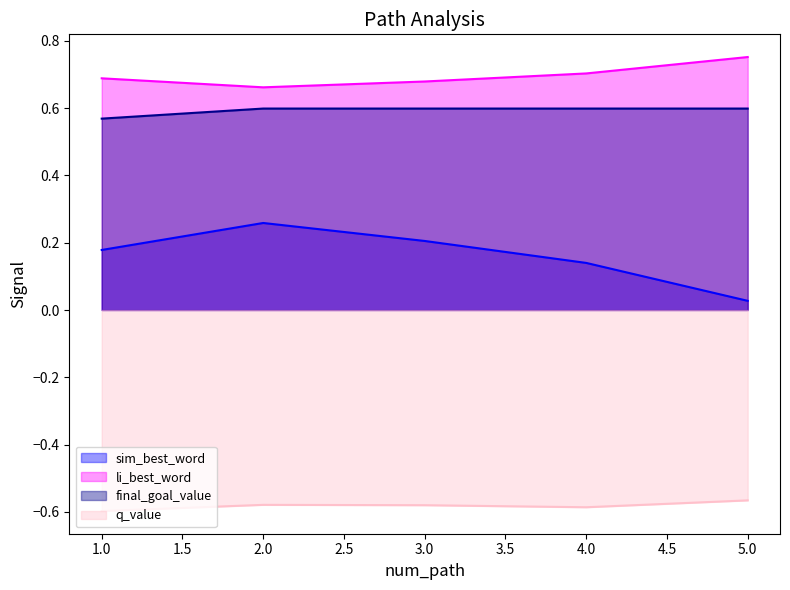

Between 1 and 4, which series saw the biggest shift?

sim_best_word